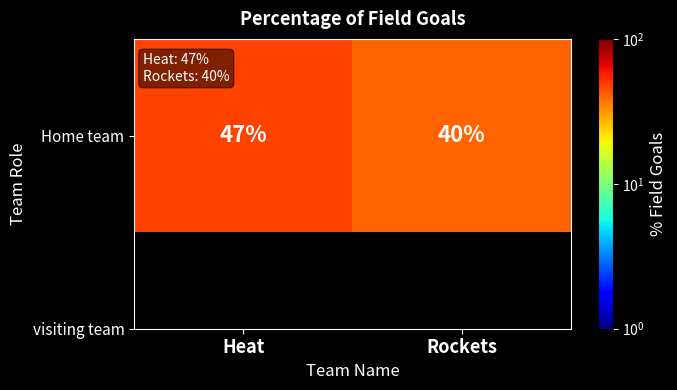

How many data points does each series have?

2